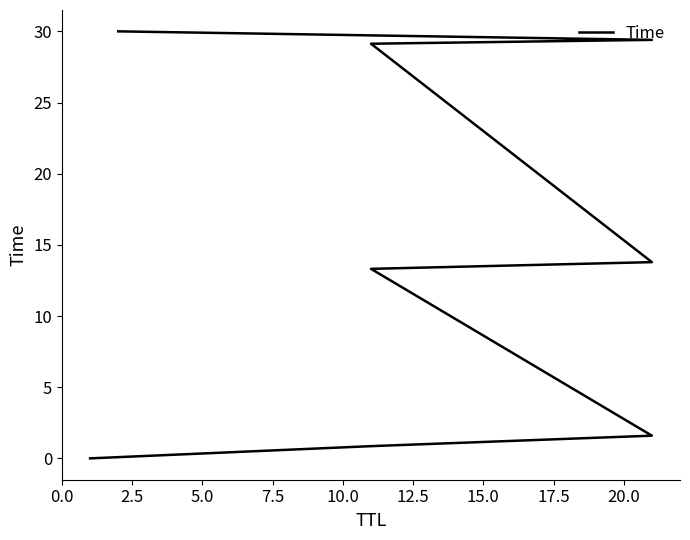

Does the chart display data point markers on the line(s)?

No